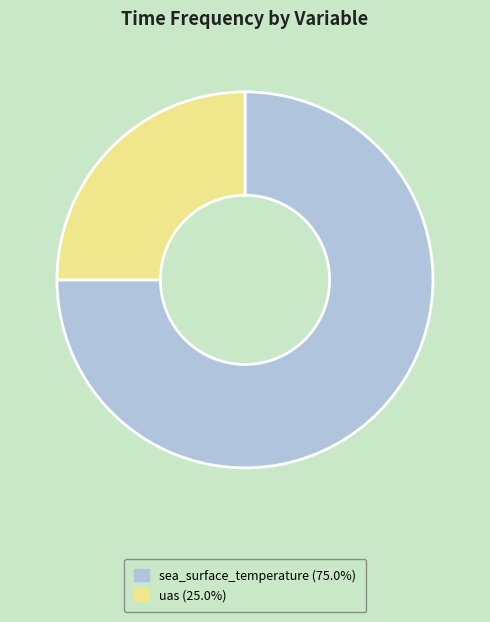

Is it true that uas is 37% of the pie?

False